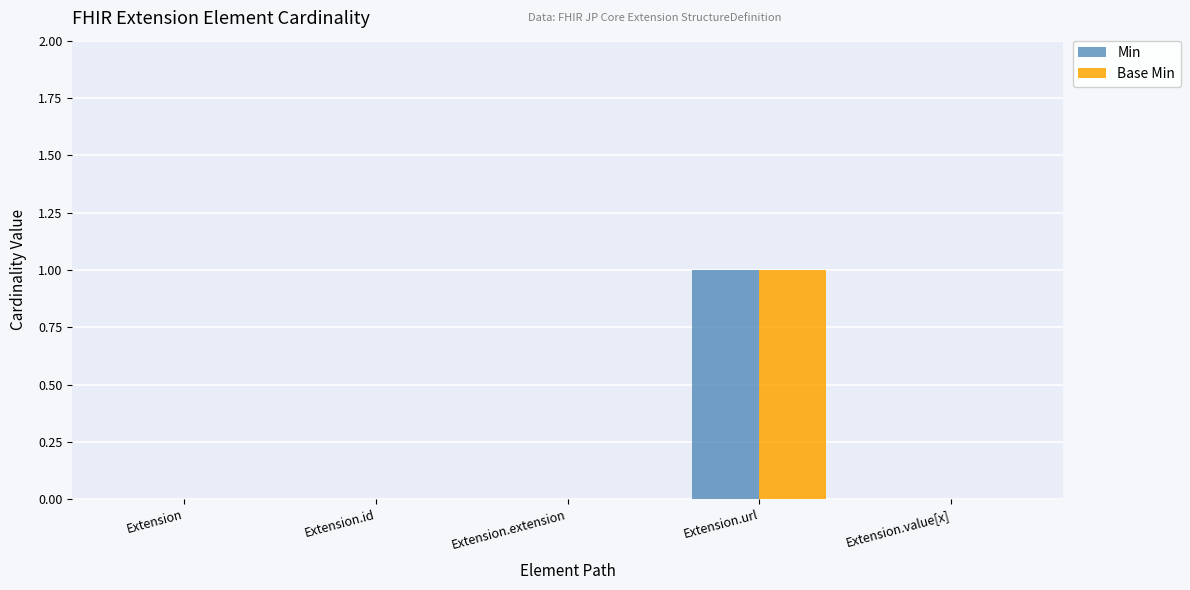

At which category is the sum across all series the highest?

Extension.url